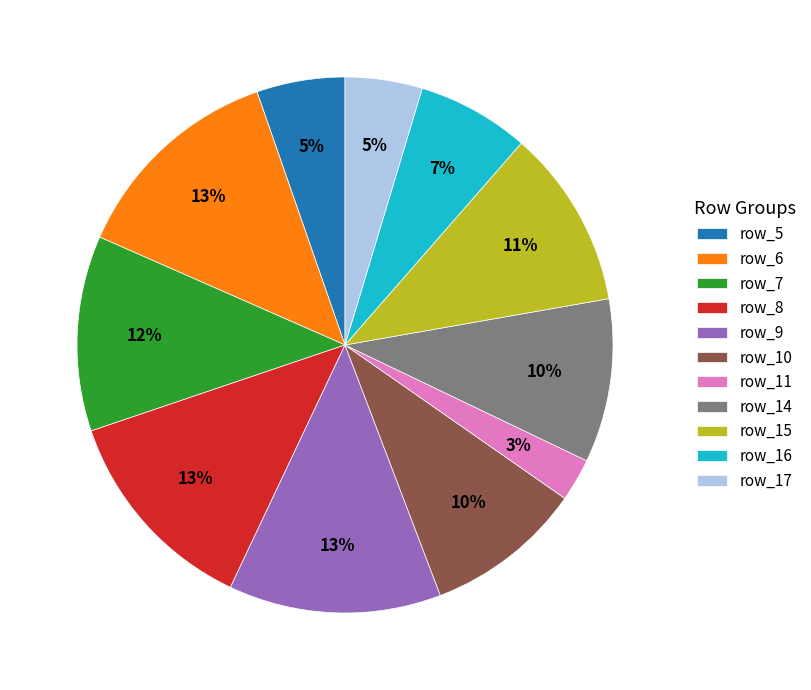

To the nearest percent, what portion does row_16 represent?

7%